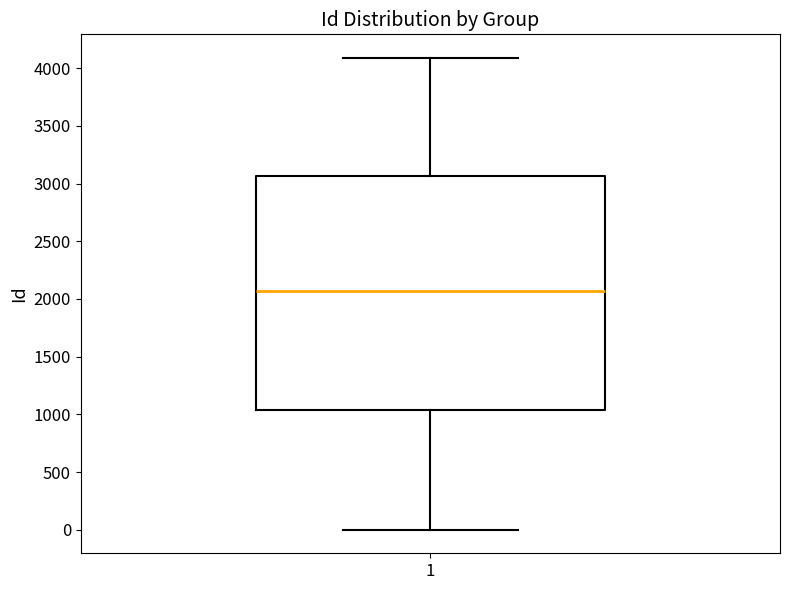

Read this box plot against the y-axis: the position of the median line, the range covered by the box, and the ends of both whiskers. The values are not printed on the chart, so give them approximately, as read against the axis.

median 2050, box 1050 to 3050, whiskers 0 to 4100